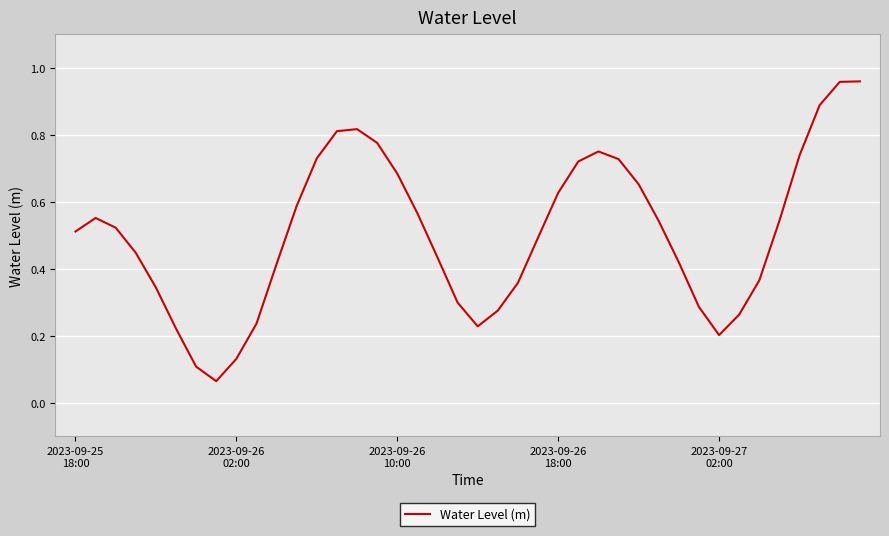

What is the difference between the maximum and minimum values?

0.9